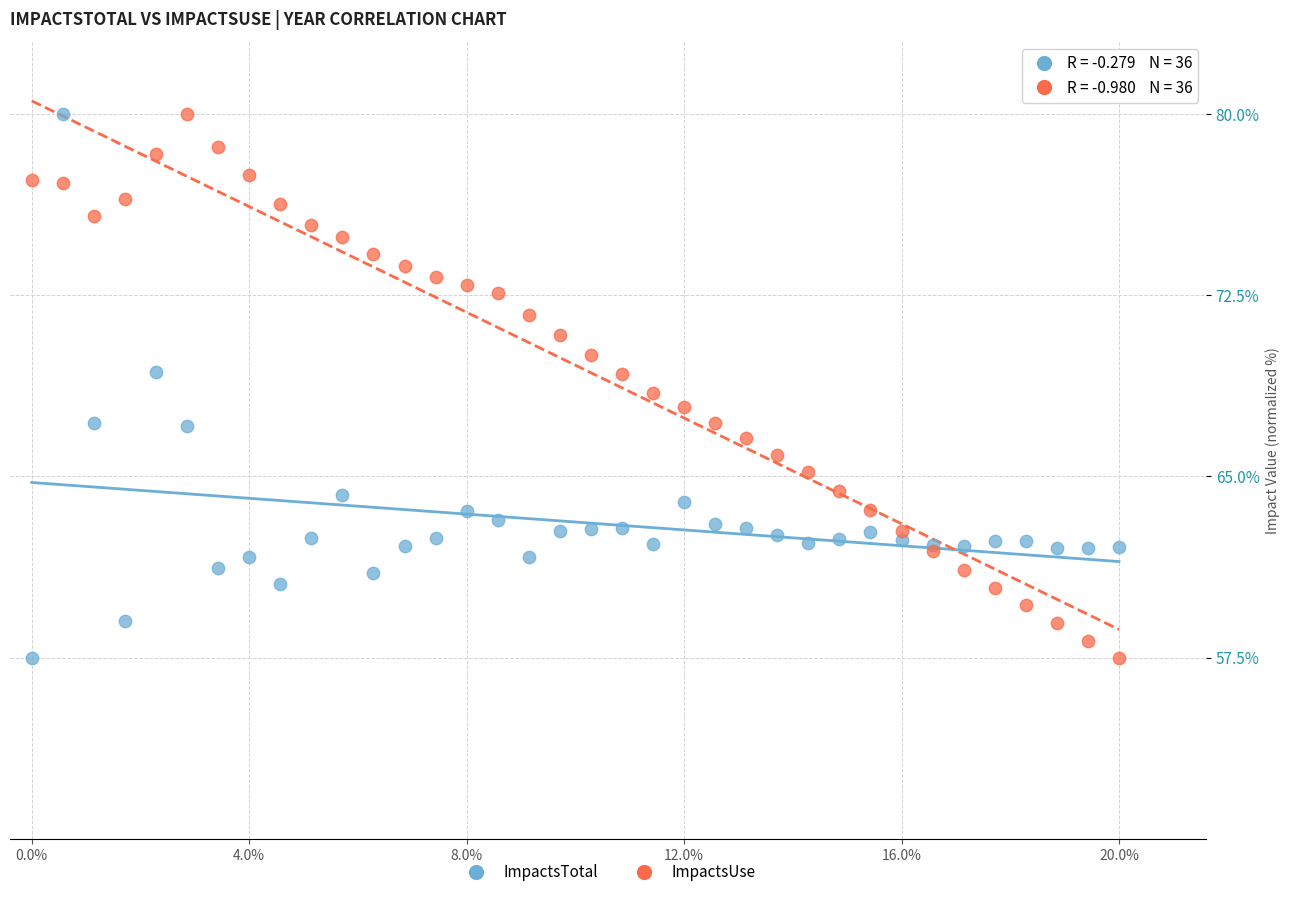

What is the X range (max minus min) for the scatter plot?

1.0